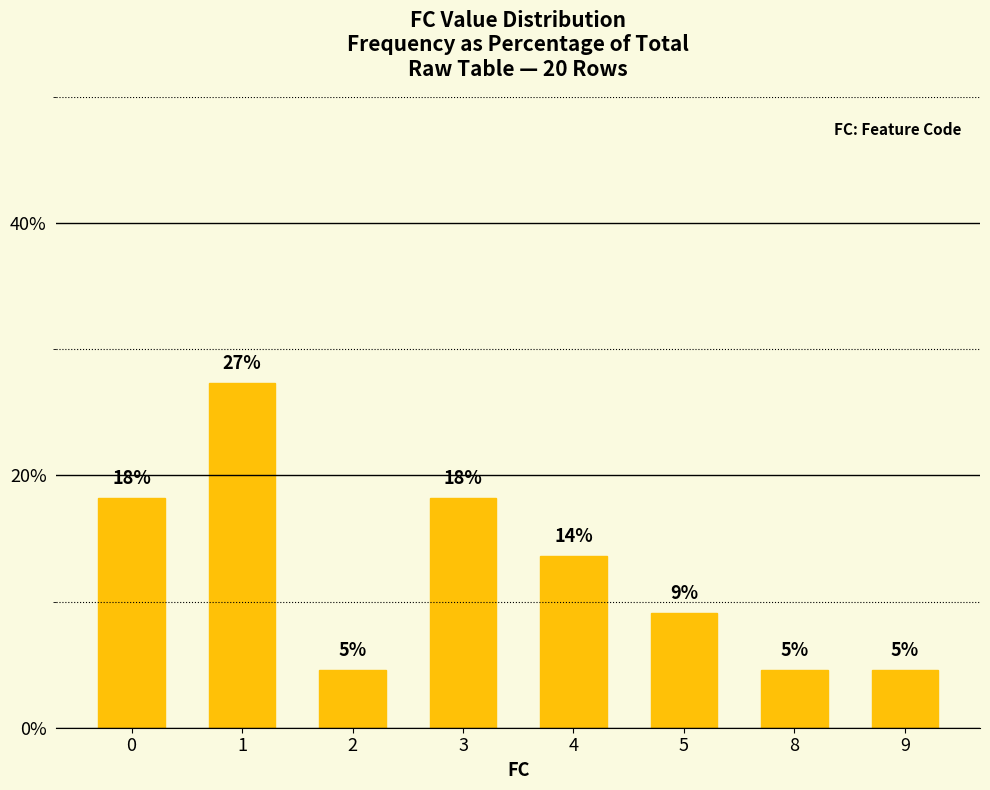

Does the chart contain any negative values?

No